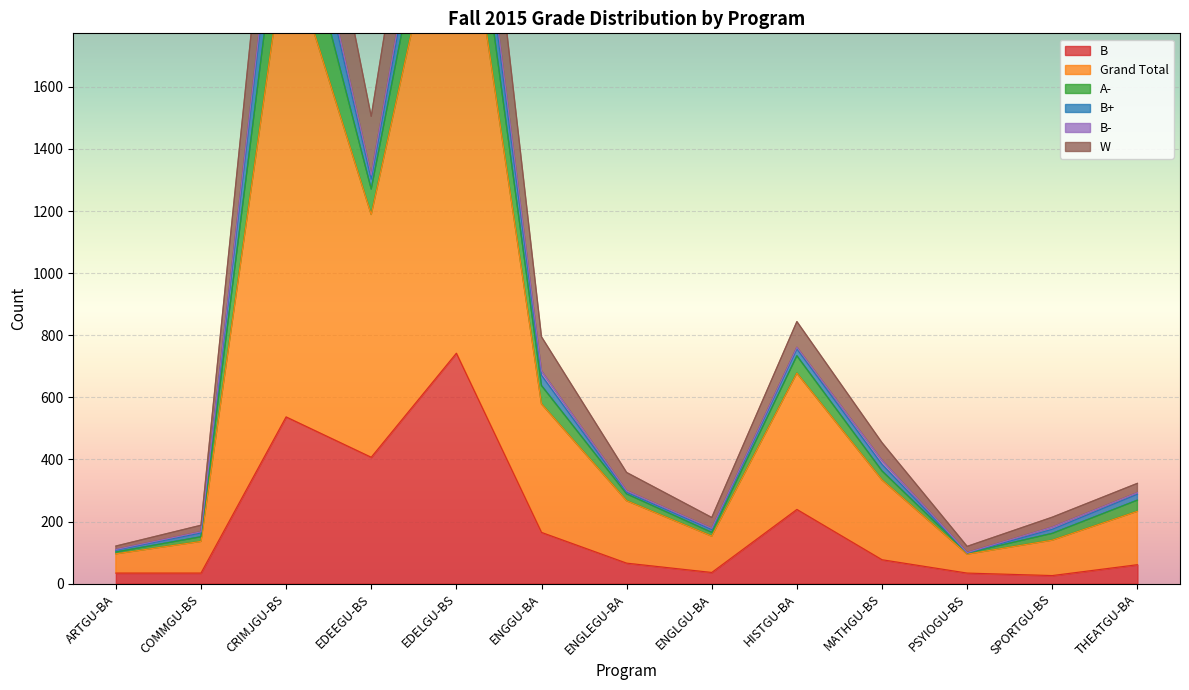

The Grand Total series shows 135 at MATHGU-BS. True or false?

False